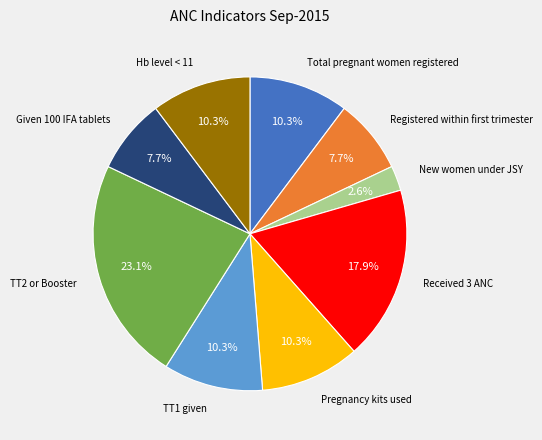

Is there any slice that represents more than half of the pie?

No